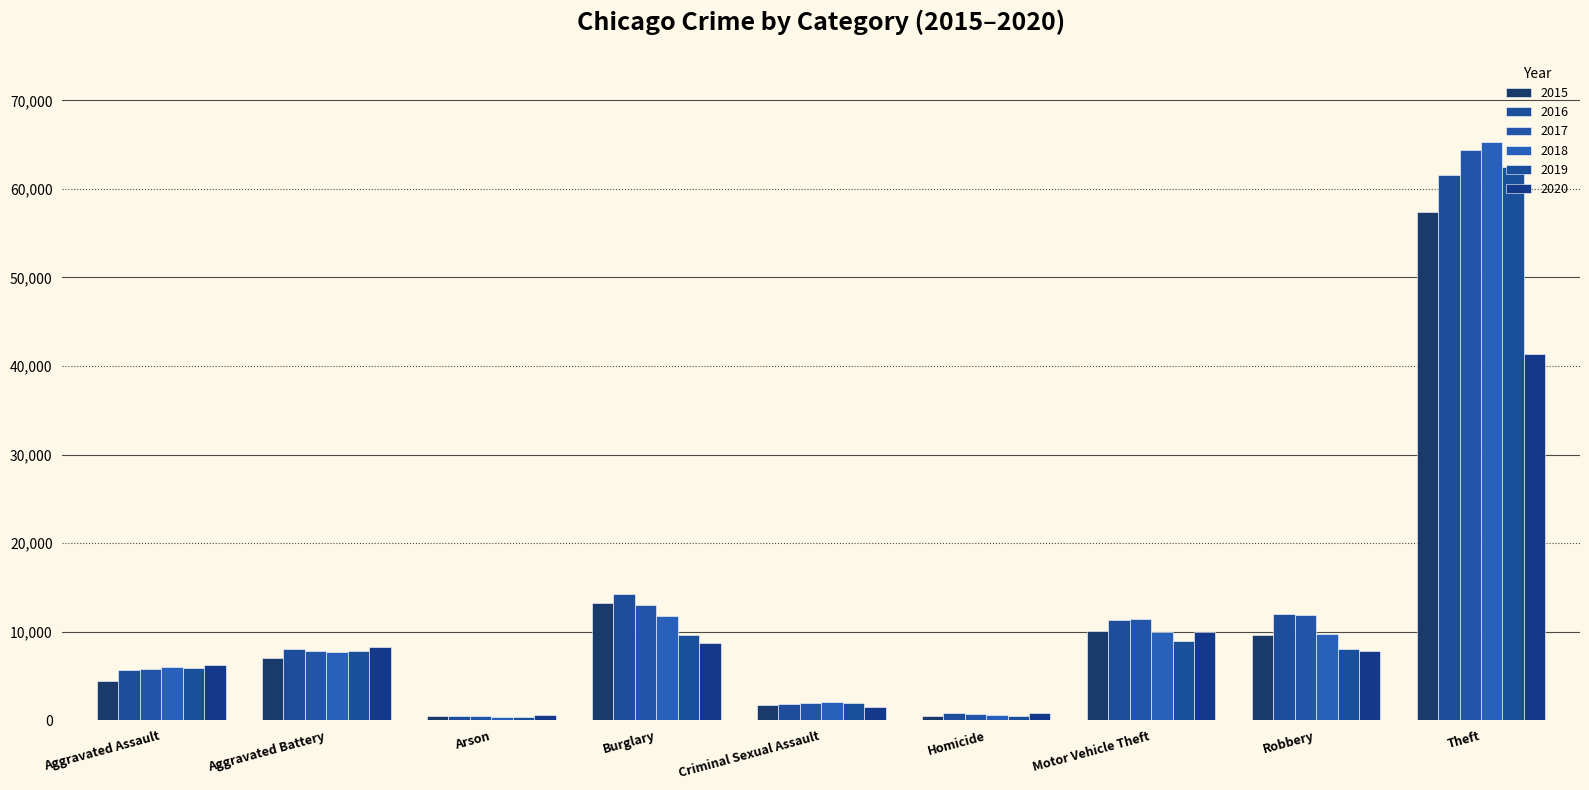

True or false: 2019 has a value of 9638 at Burglary.

True